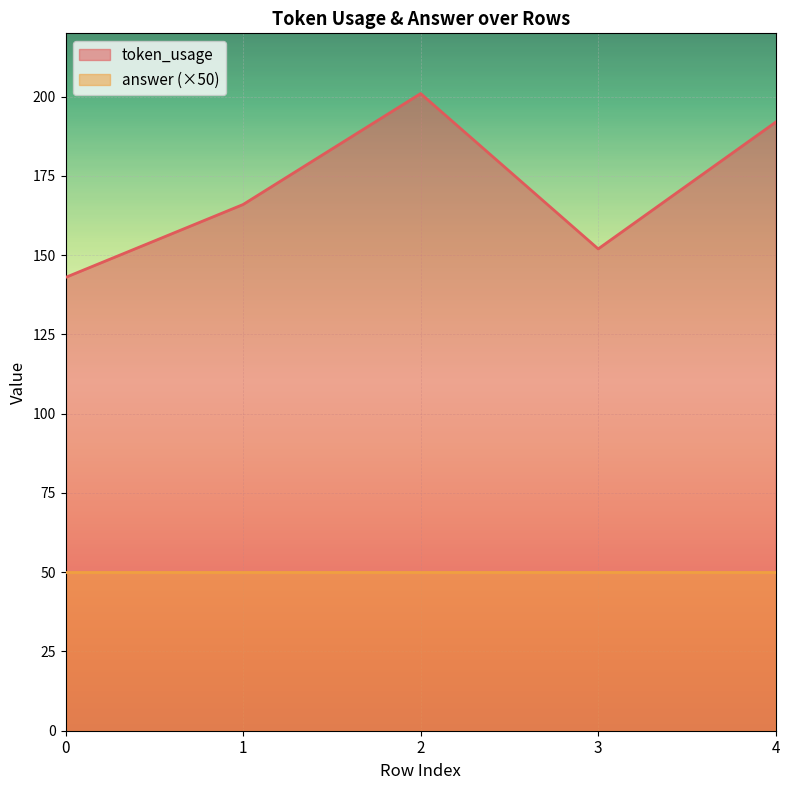

How many distinct data groups are displayed?

2